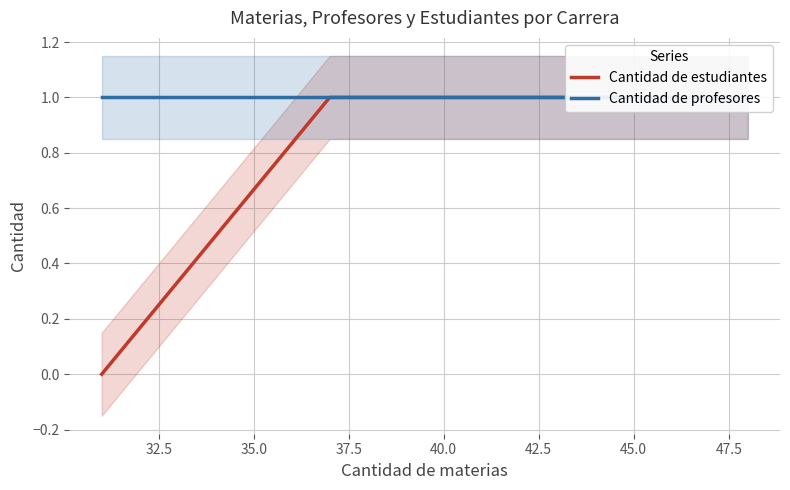

Does the chart have visible grid lines?

Yes